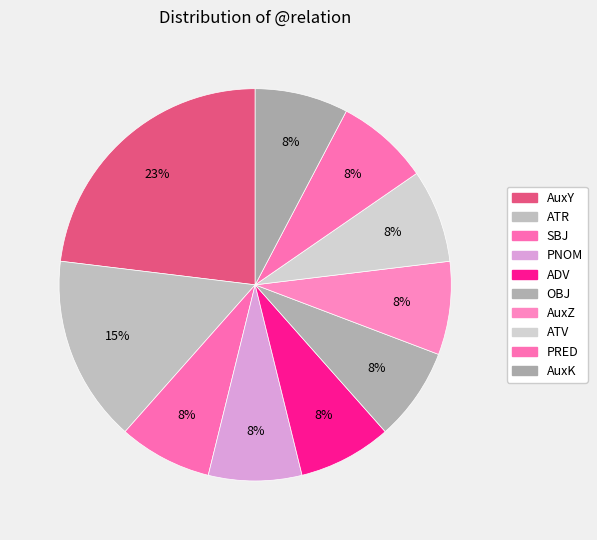

Is there a majority slice in this chart?

No